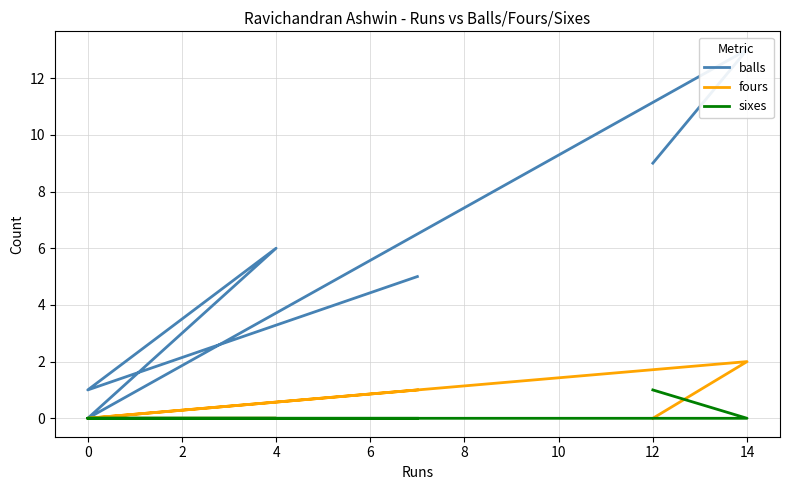

Count the sixes values in the range 0 to 1.

6